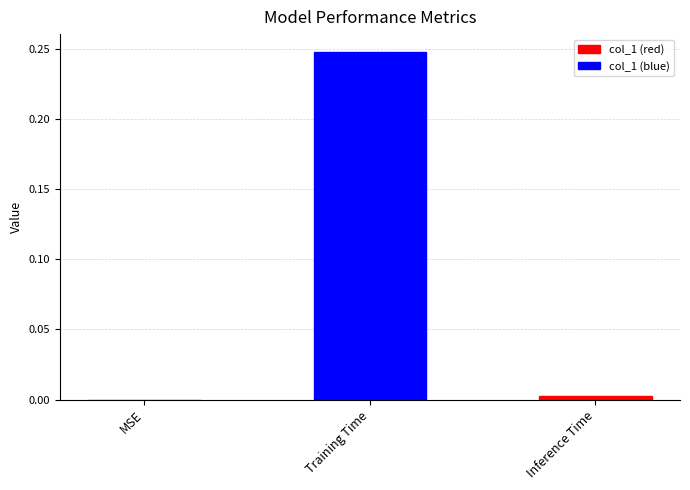

Which has a higher value, Inference Time or Training Time?

Training Time